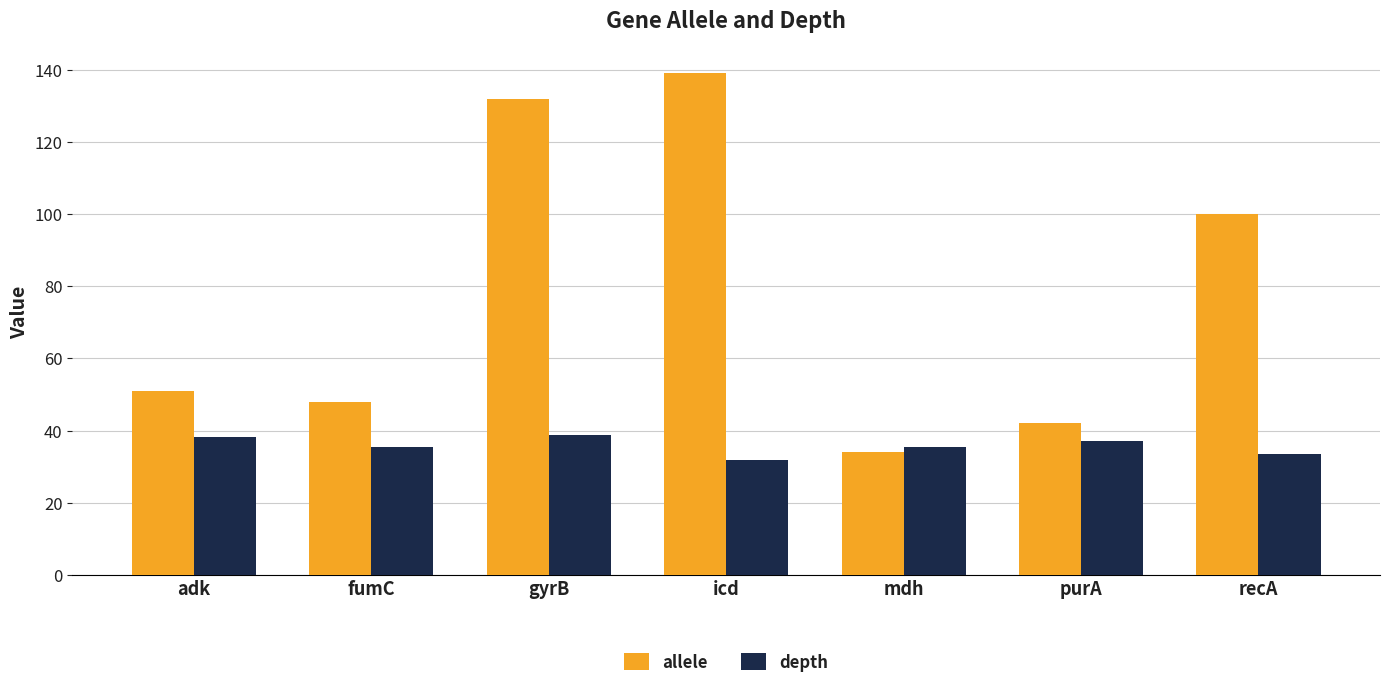

What is the difference between the maximum and minimum values in the allele series?

105.0